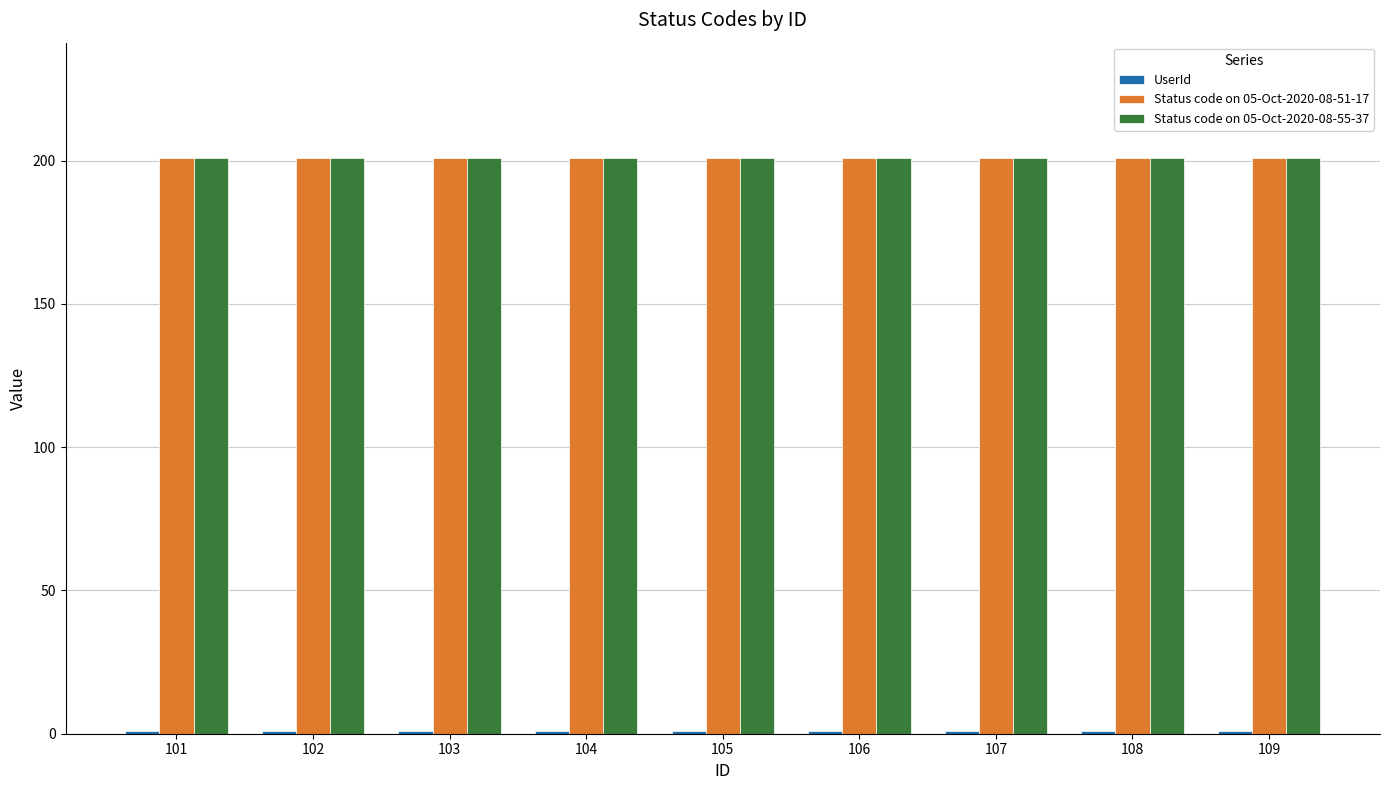

Count the number of categories in the chart.

9